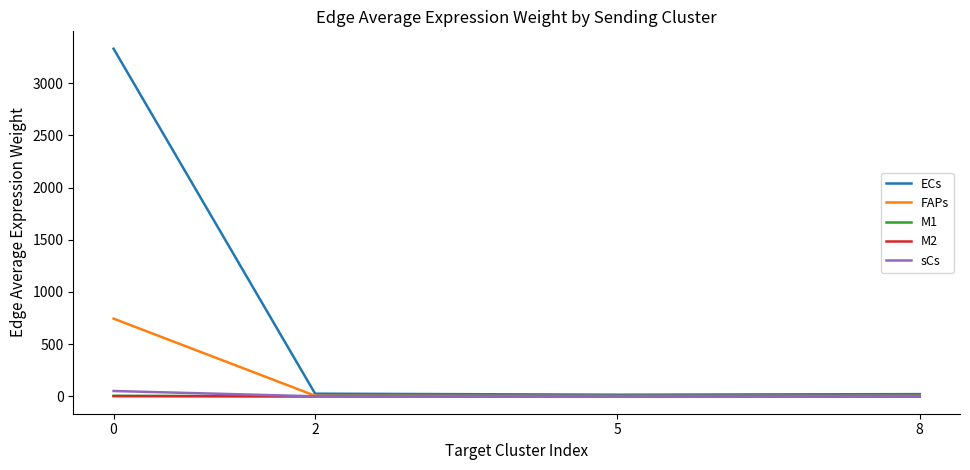

What is the sum of the FAPs values at 2 and 8?

10.5